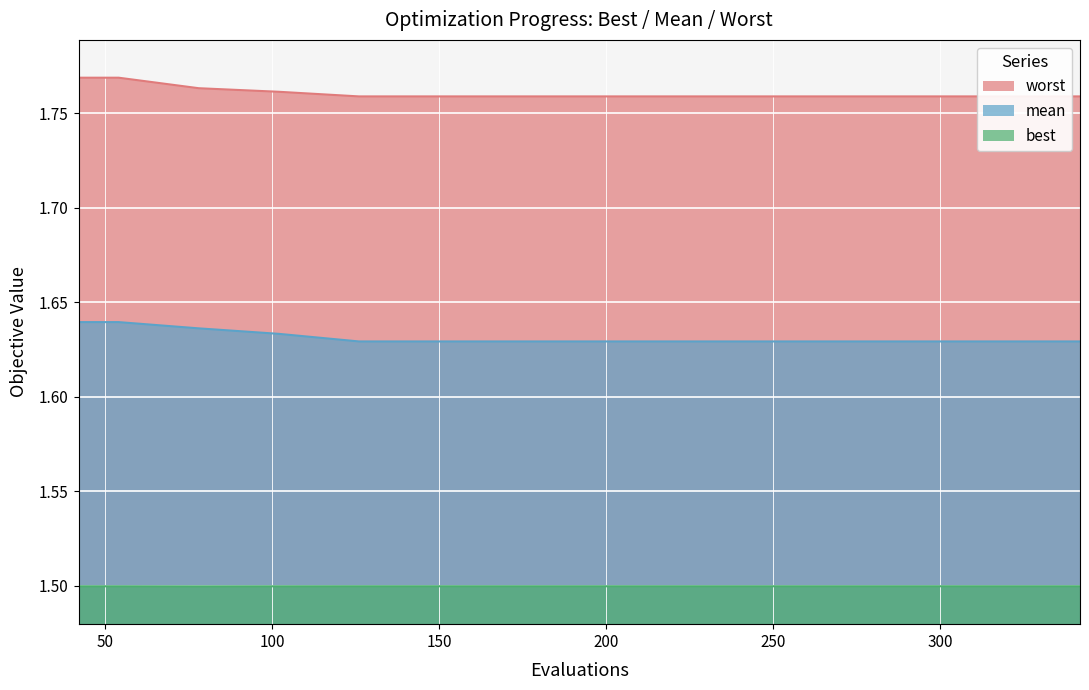

Count the worst values in the range 1 to 2.

15